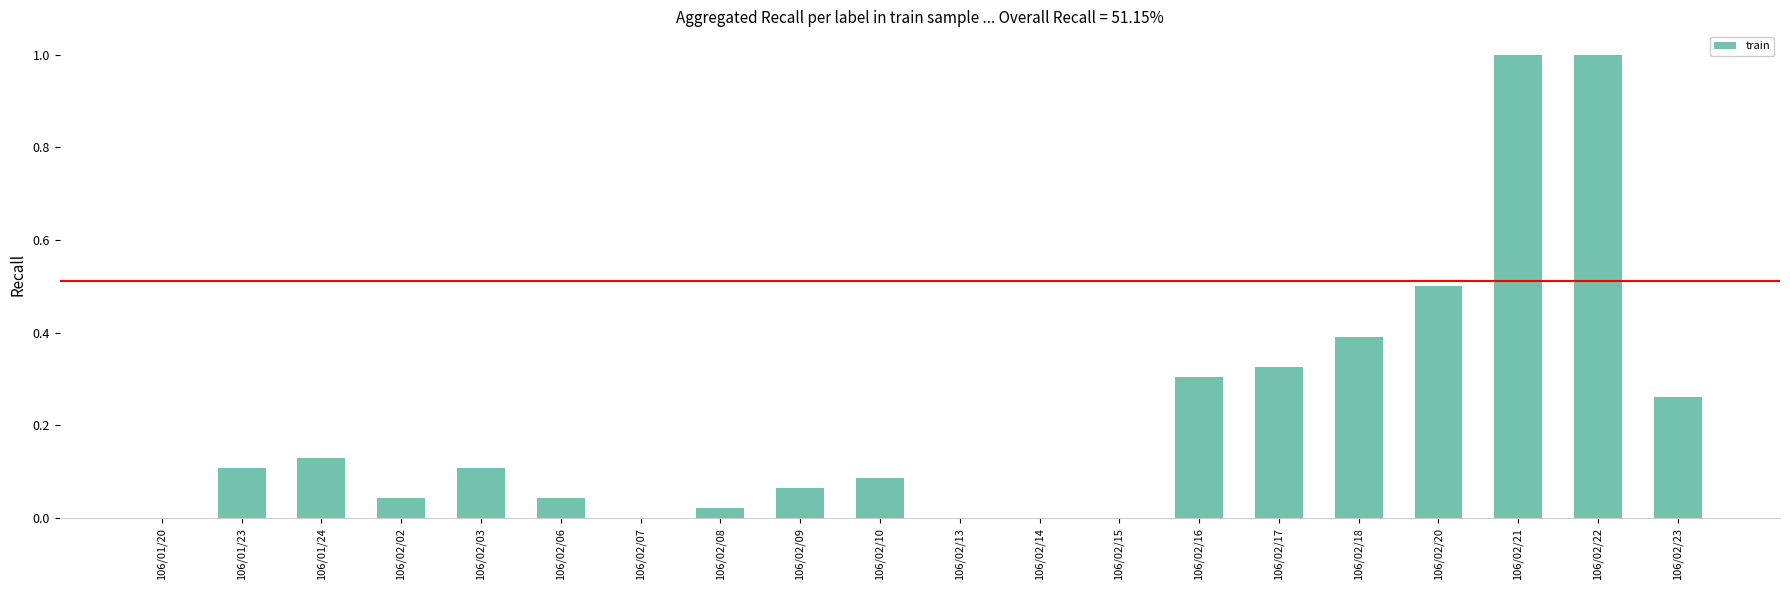

What is the greatest value displayed?

1.0